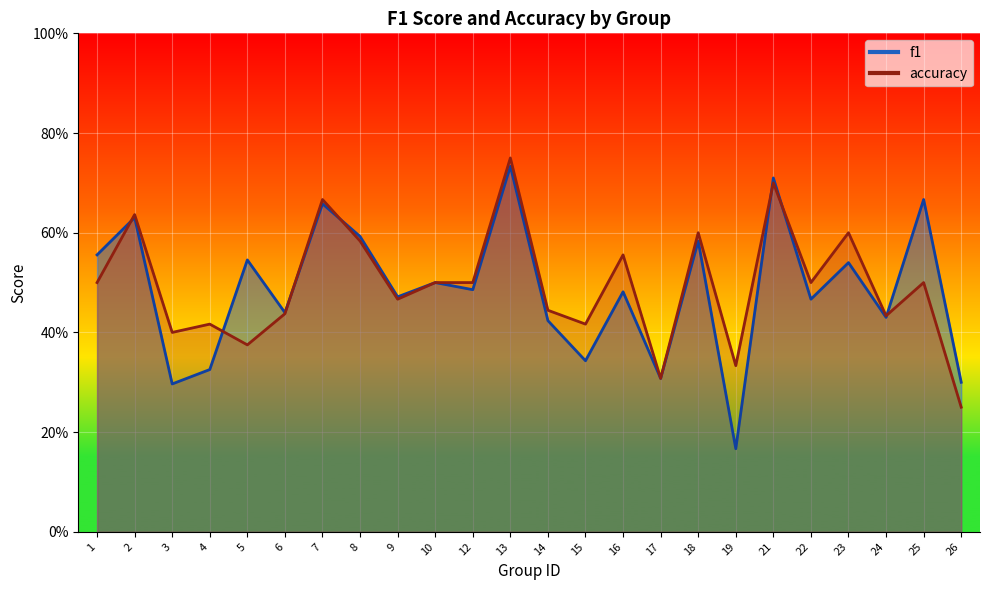

Is the value of f1 at 19 greater than the value of accuracy at 13?

No